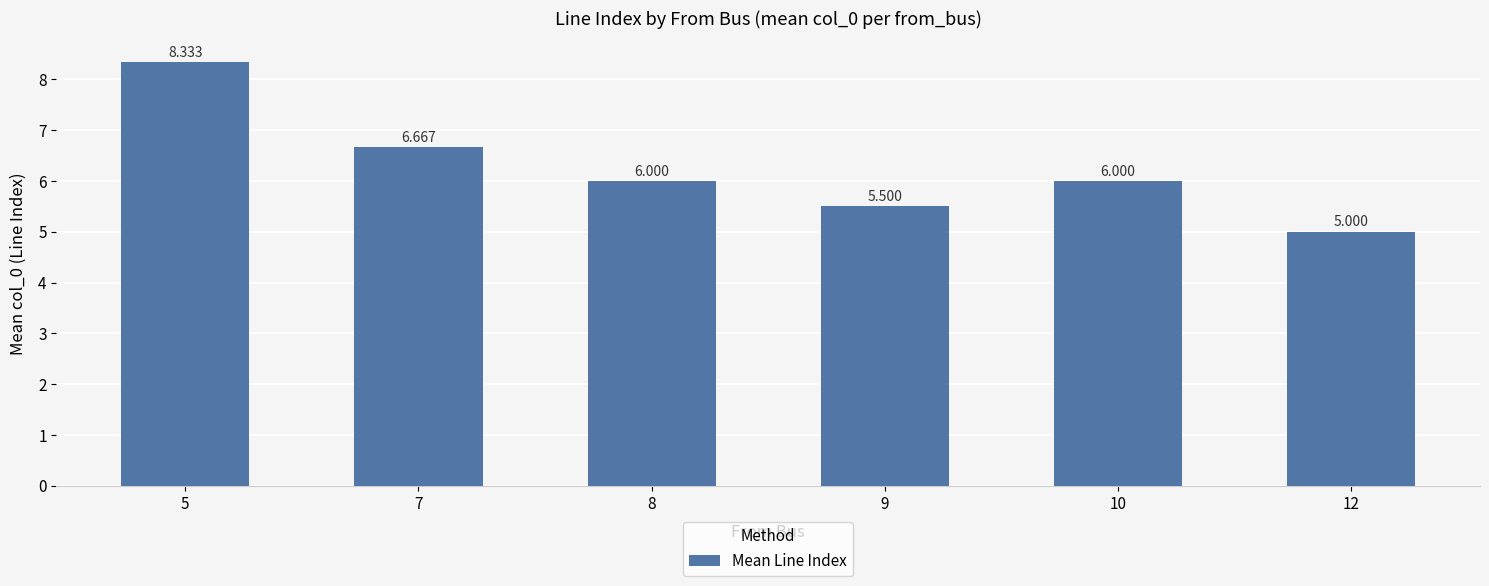

What is the value of the 2nd bar from the left?

6.7